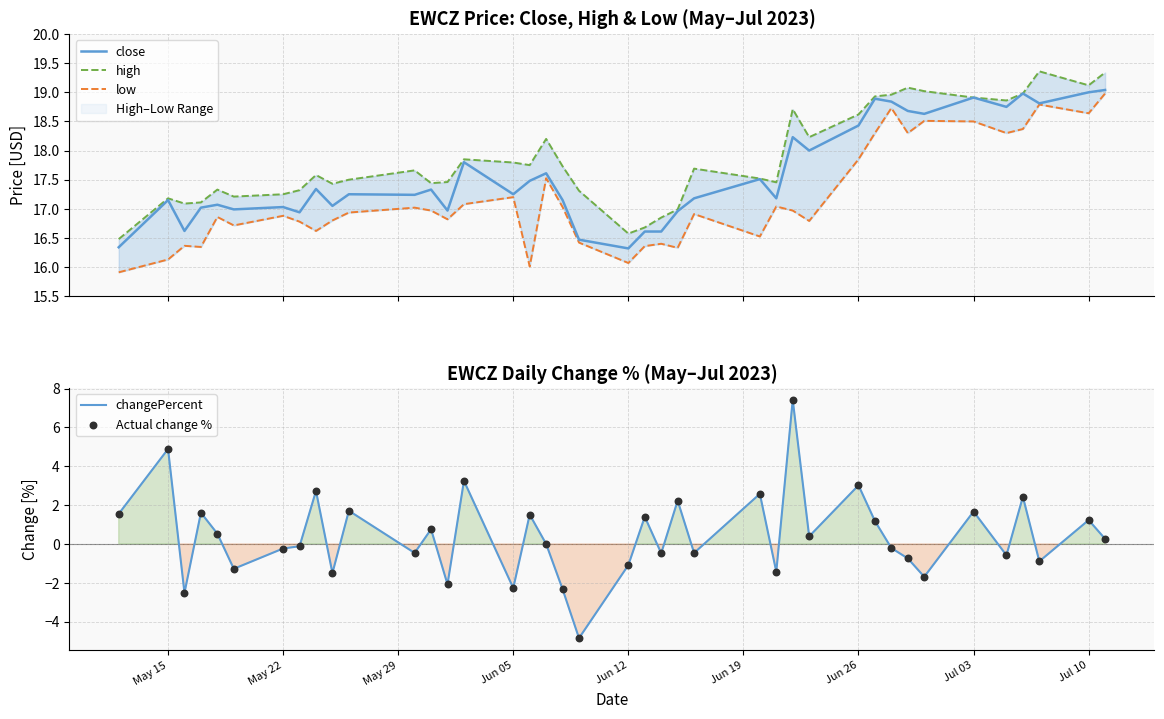

At how many categories does at least one series exceed 14?

40